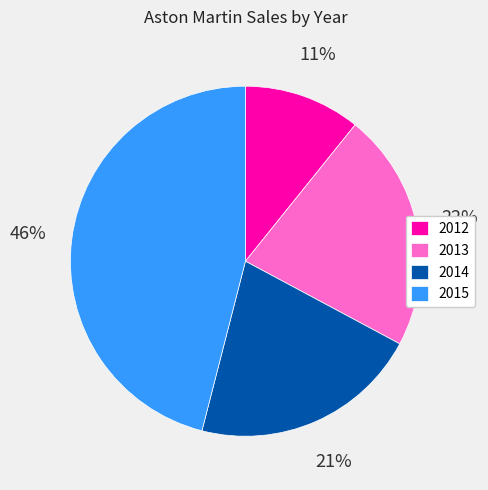

To the nearest percent, what is the difference between the 2013 and 2015 slice percentages?

24%